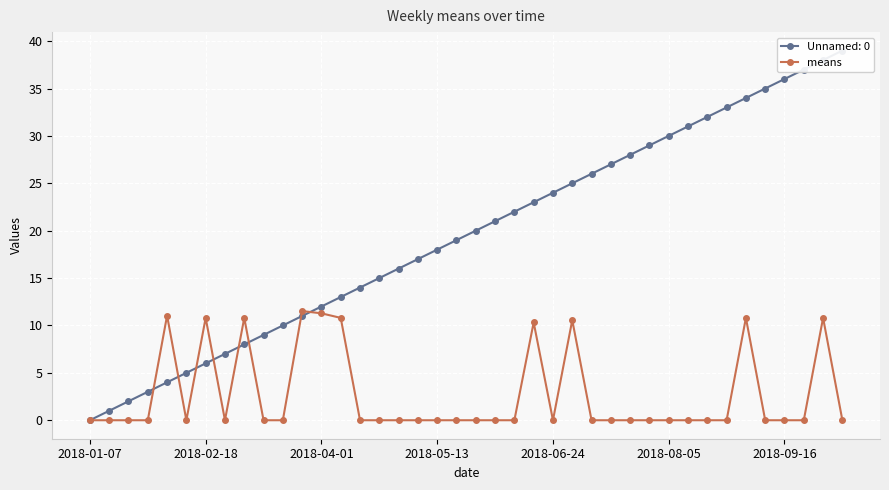

Between 28 and 20, which is larger?

28